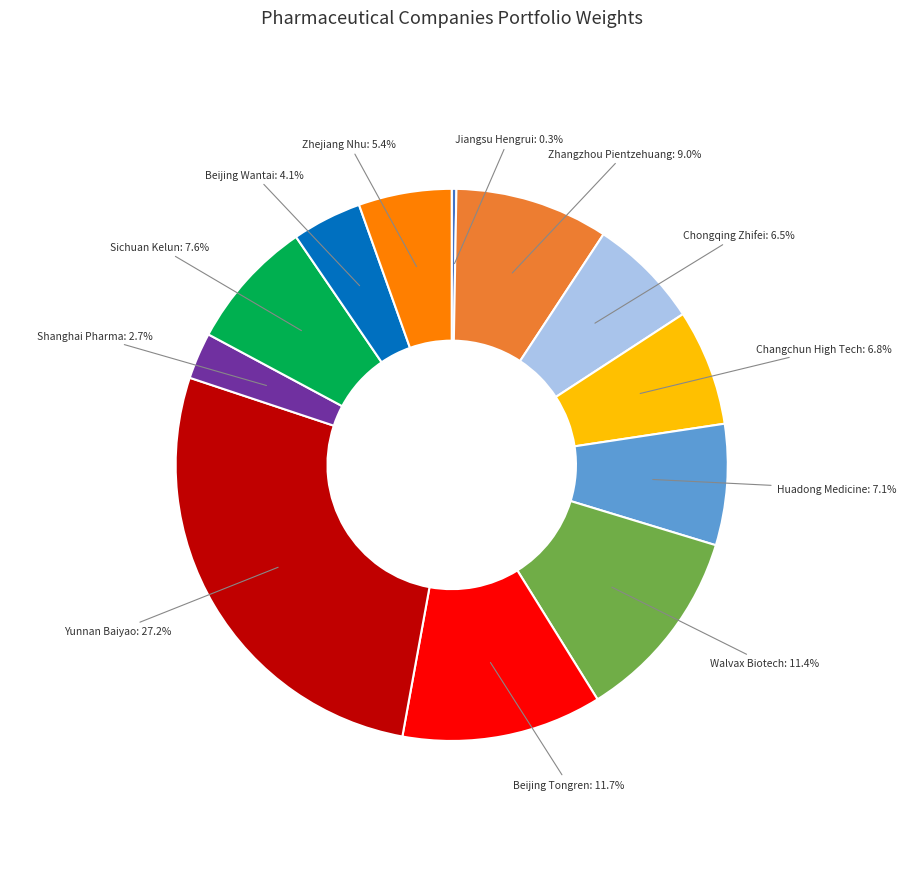

Which slice is the largest?

Yunnan Baiyao